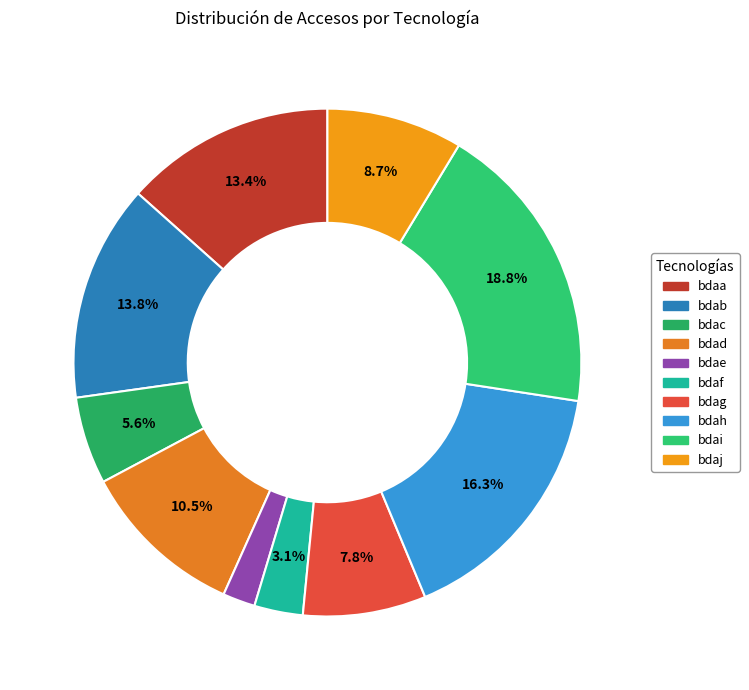

What is the change in value from bdah to bdaj?

-37